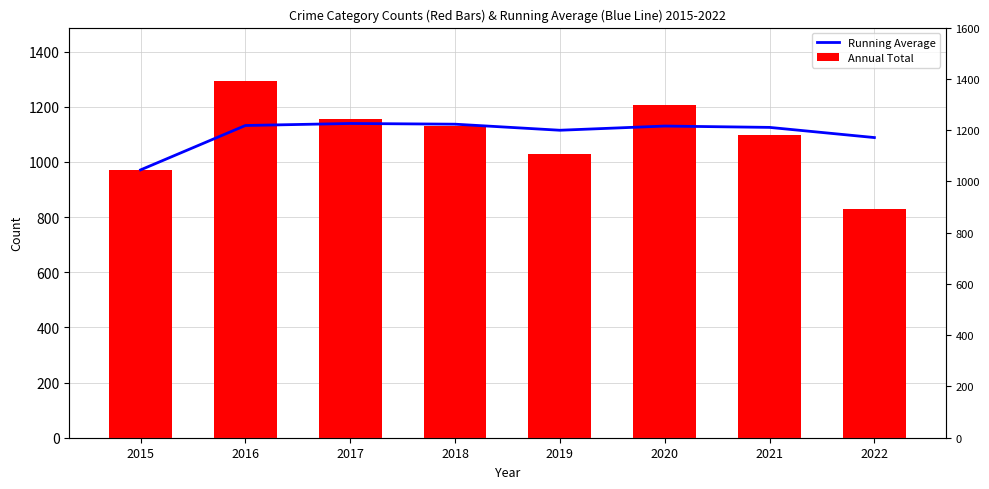

At which label does Running Average reach its minimum?

2015